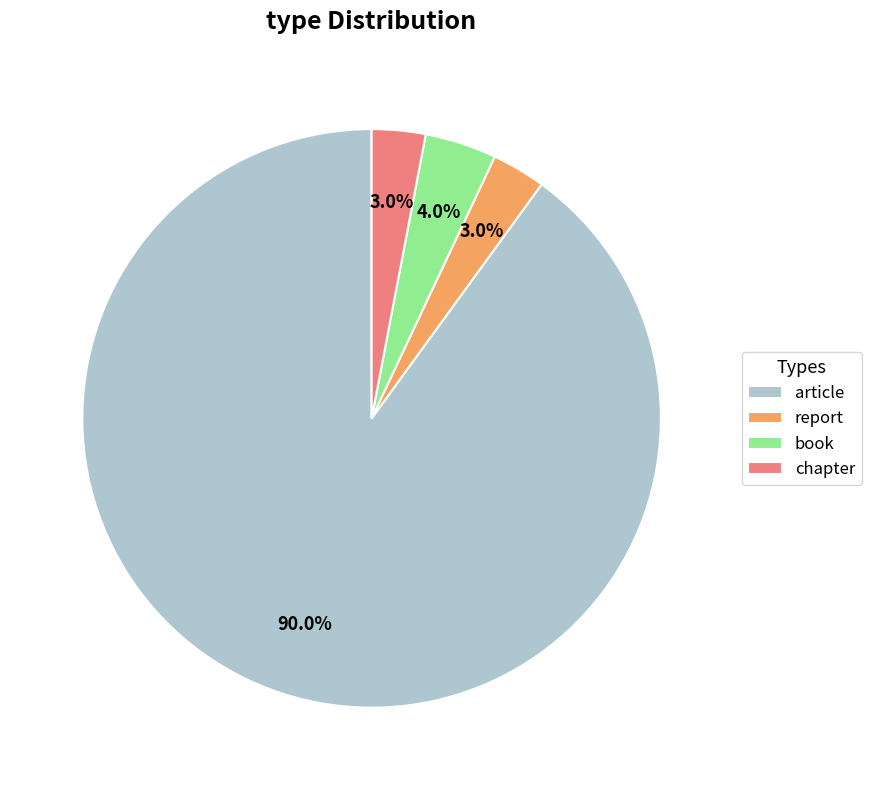

What is the largest slice in the pie chart?

article